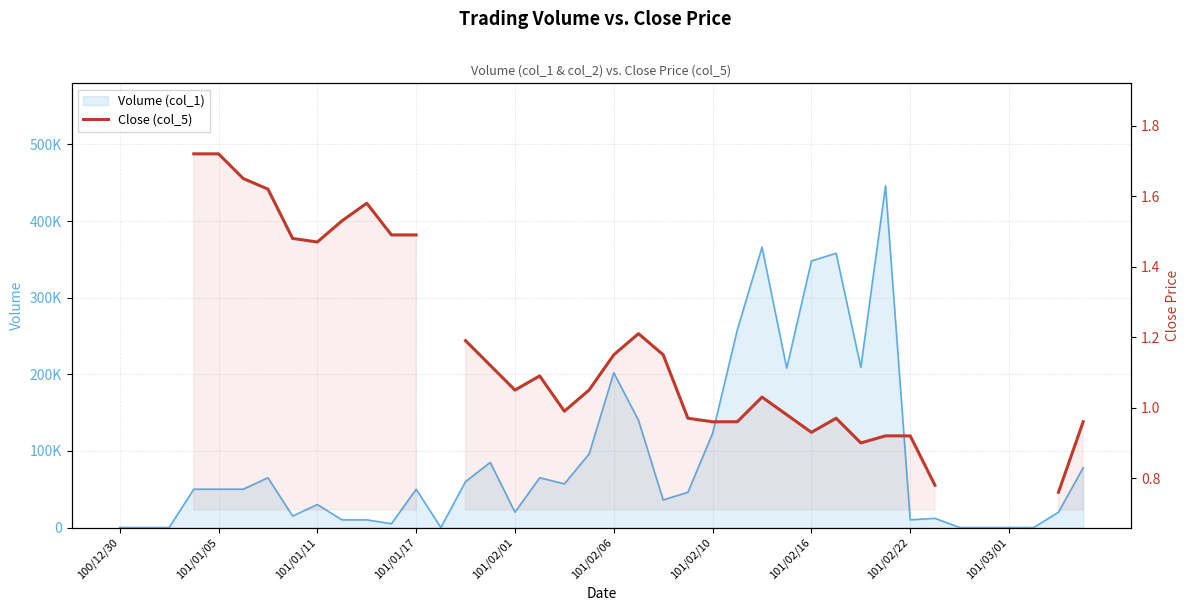

True or false: there are more than 1 points higher than both neighbors.

True